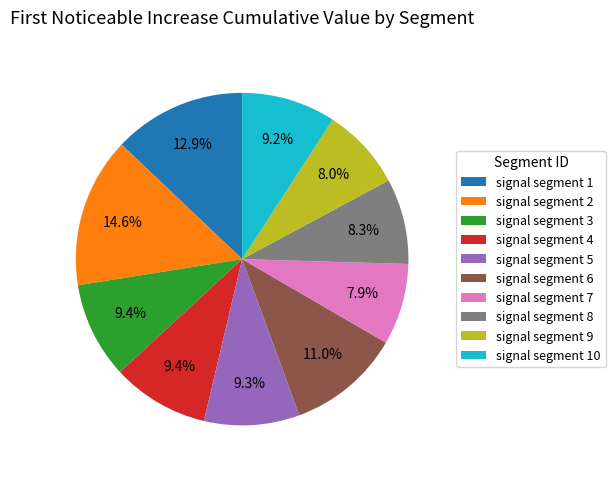

Which has a higher value, signal segment 6 or signal segment 1?

signal segment 1